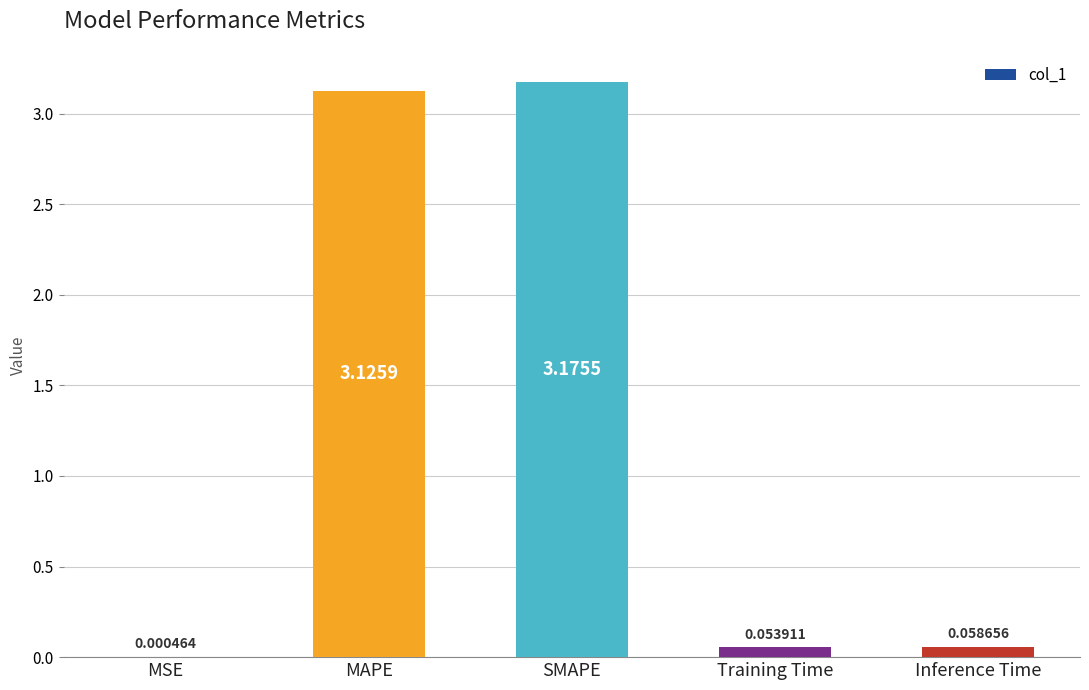

Are the bars horizontal?

No